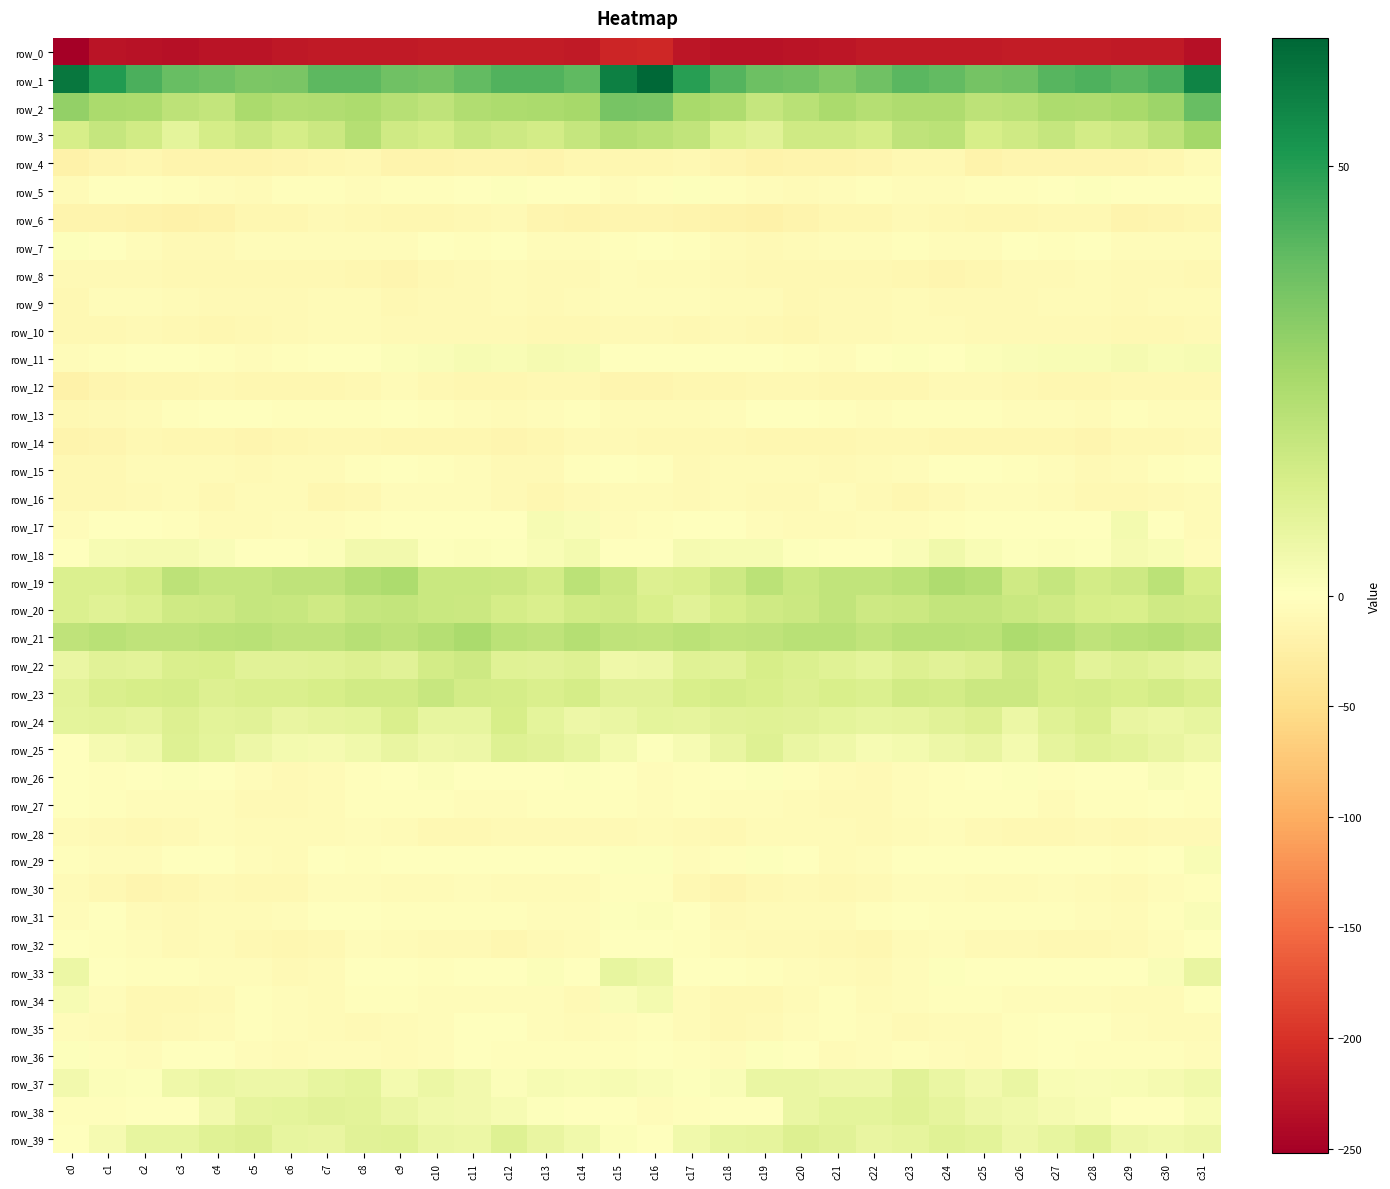

Between c17 and c30, which series saw the biggest shift?

row_19